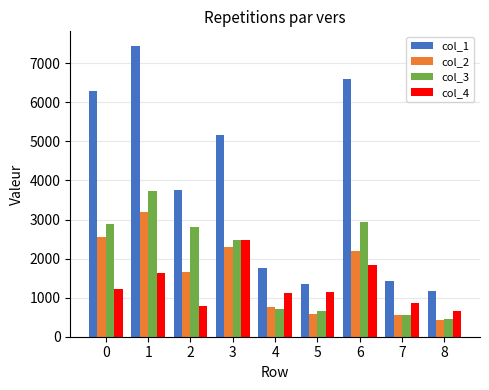

What is the difference between the maximum and minimum values in the col_3 series?

3272.7